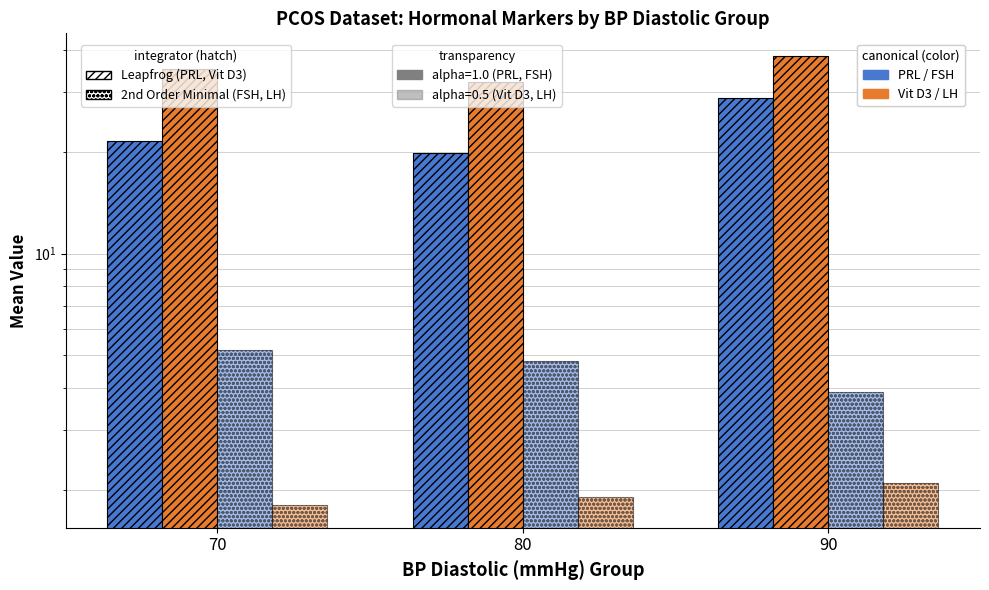

True or false: Vit D3 (ng/mL) has a value of 26.3 at 90.

False